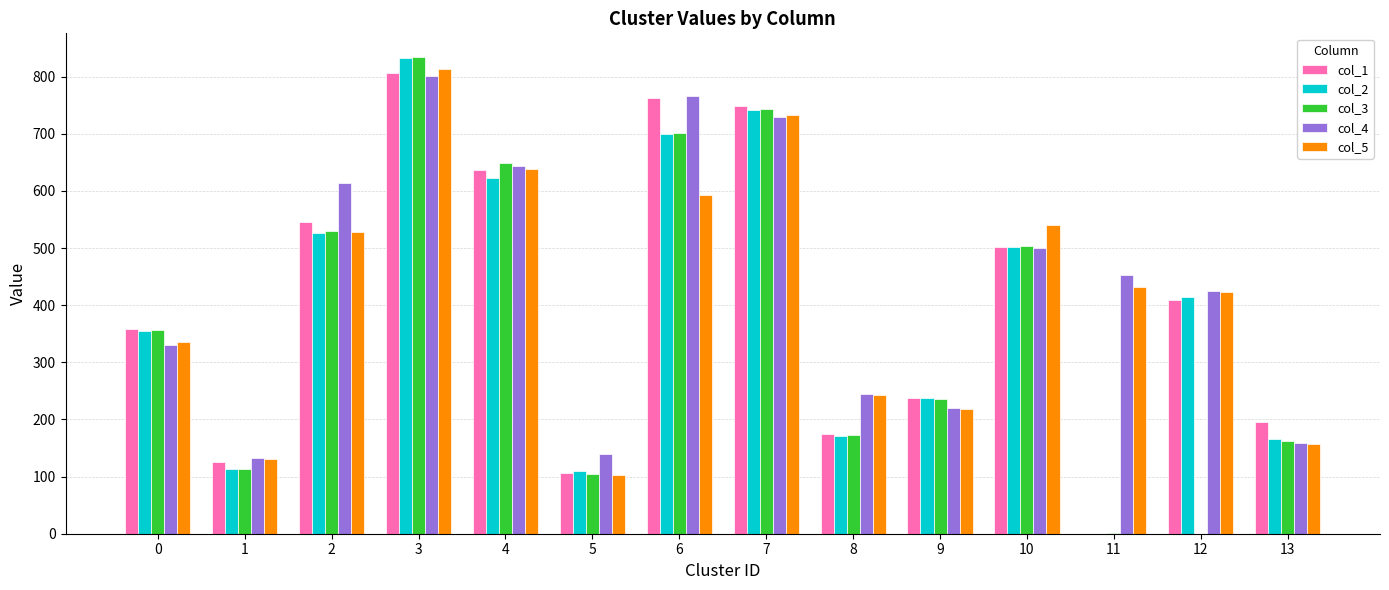

Does the chart contain stacked bars?

No